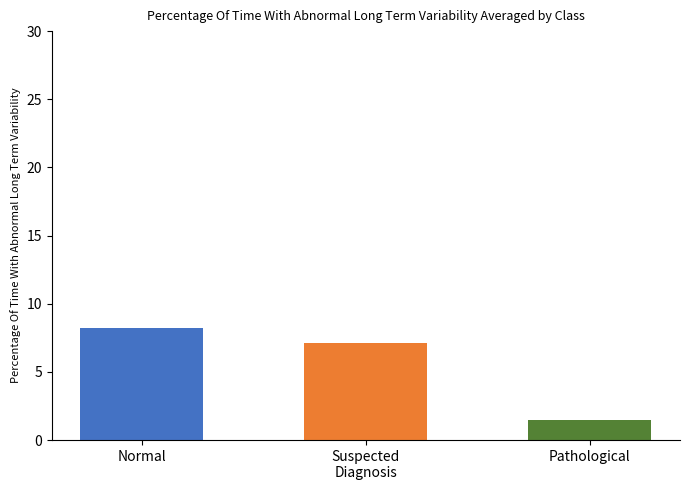

List the labels in order of value, smallest first.

Pathological, Suspected
Diagnosis, Normal